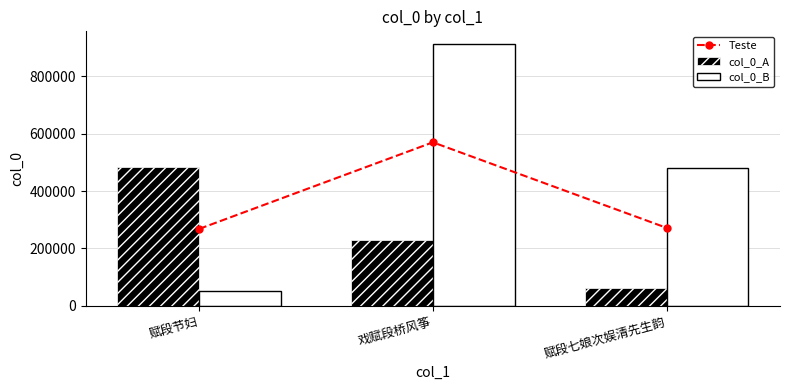

What is the value of the col_0_B bar at the 3rd from the left?

480691